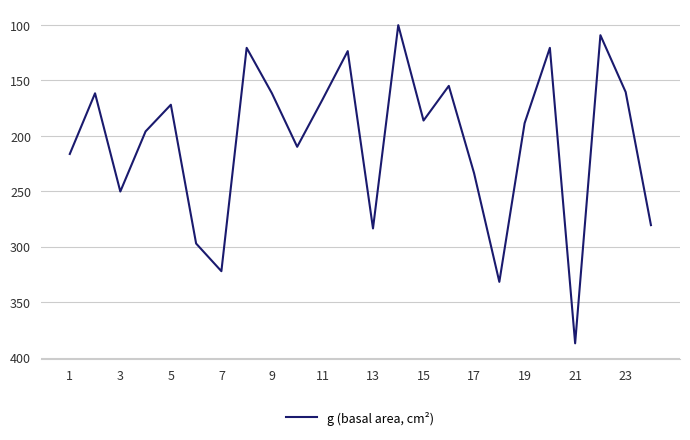

True or false: there are more than 1 points higher than both neighbors.

True